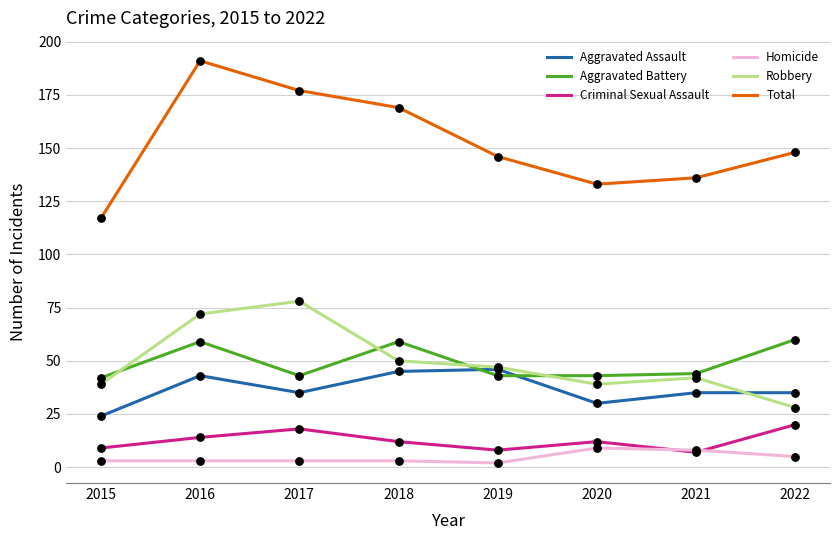

At how many categories does at least one series exceed 39?

8